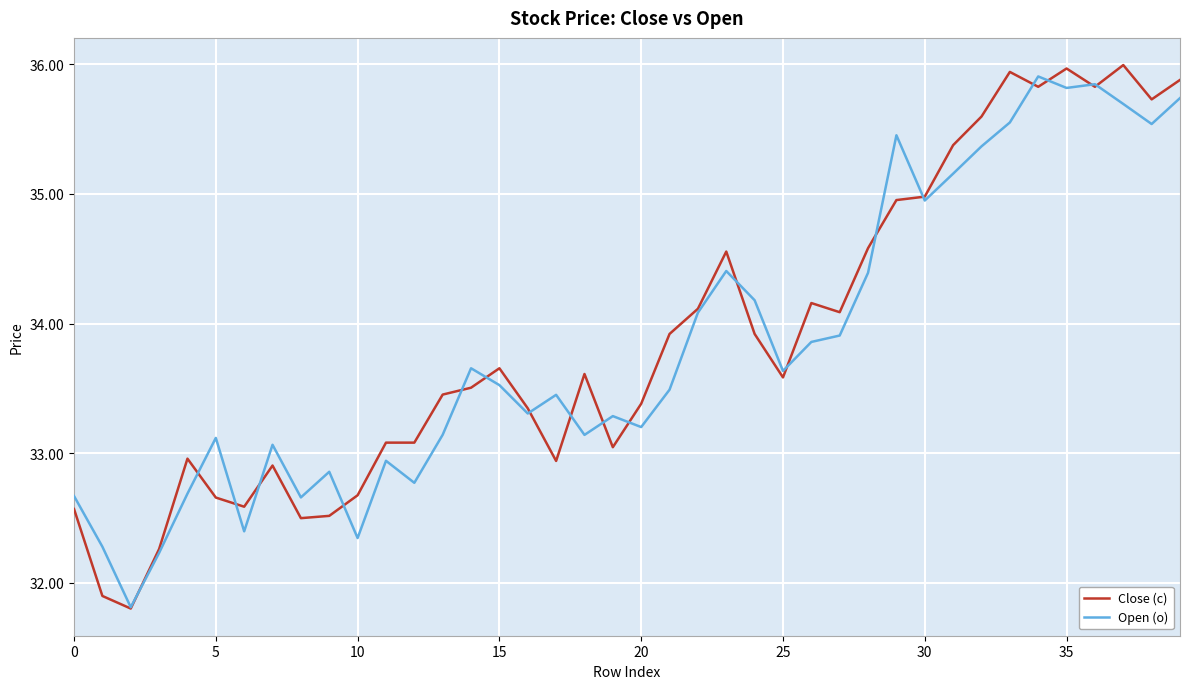

Which series has the largest range (max minus min)?

Close (c)